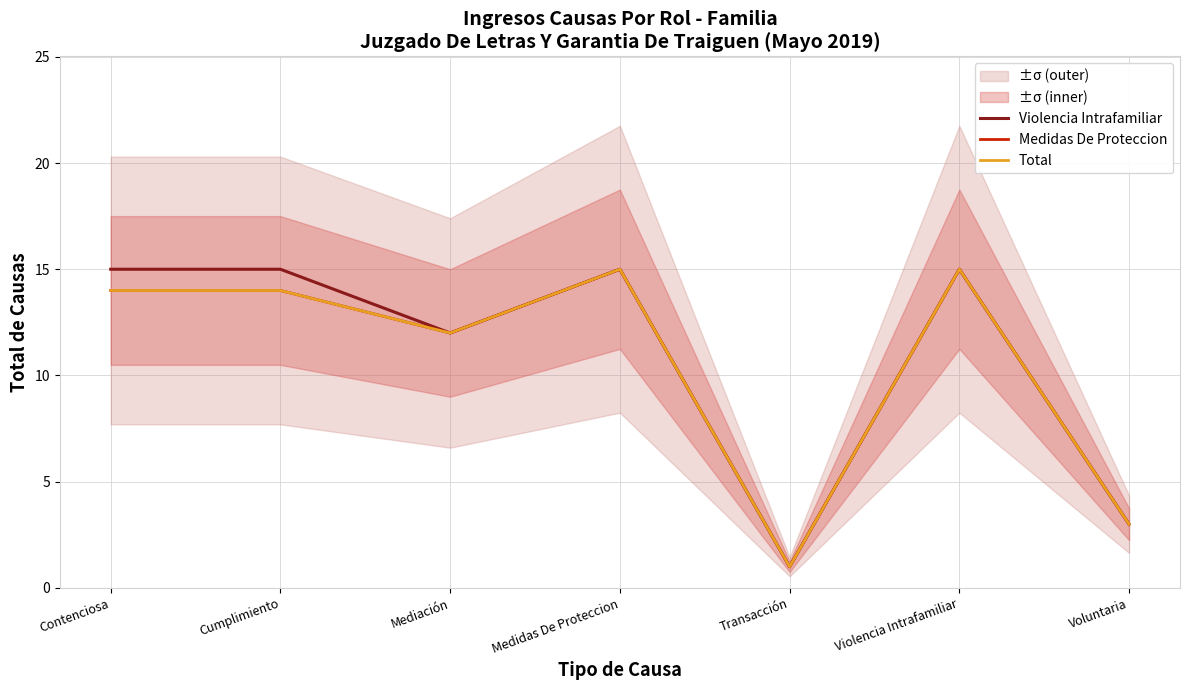

What position from the right is Medidas De Proteccion?

4